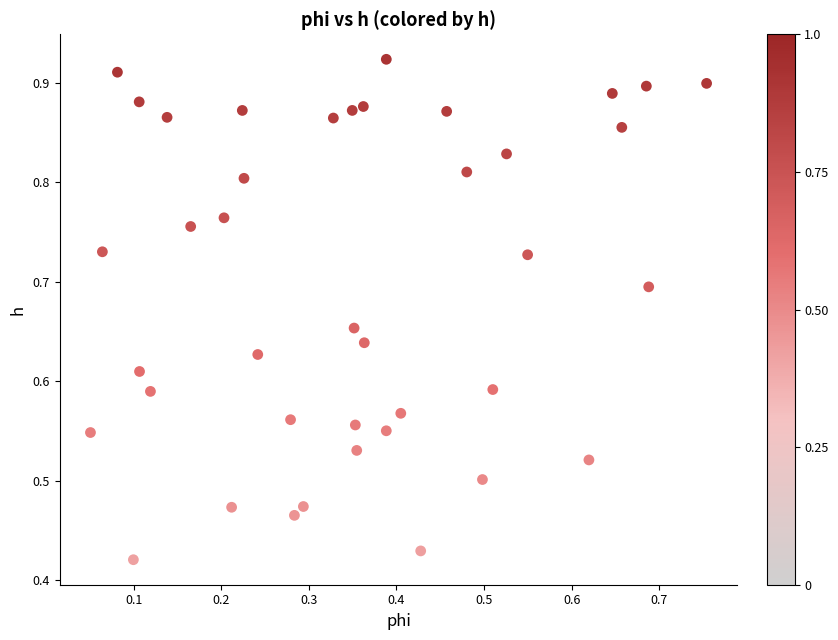

How many data points are displayed?

40